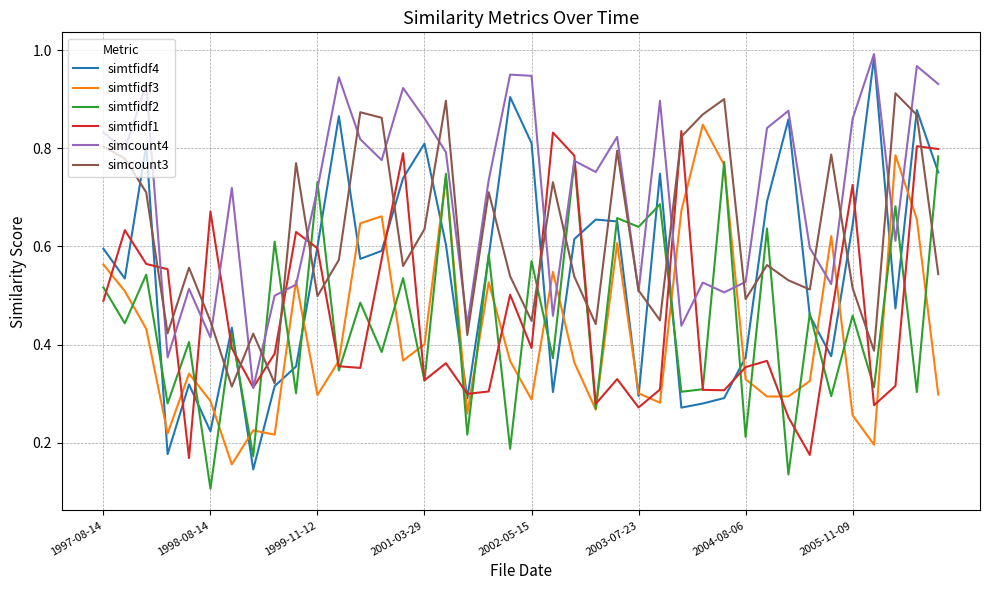

Which series has the widest spread of values?

simtfidf4